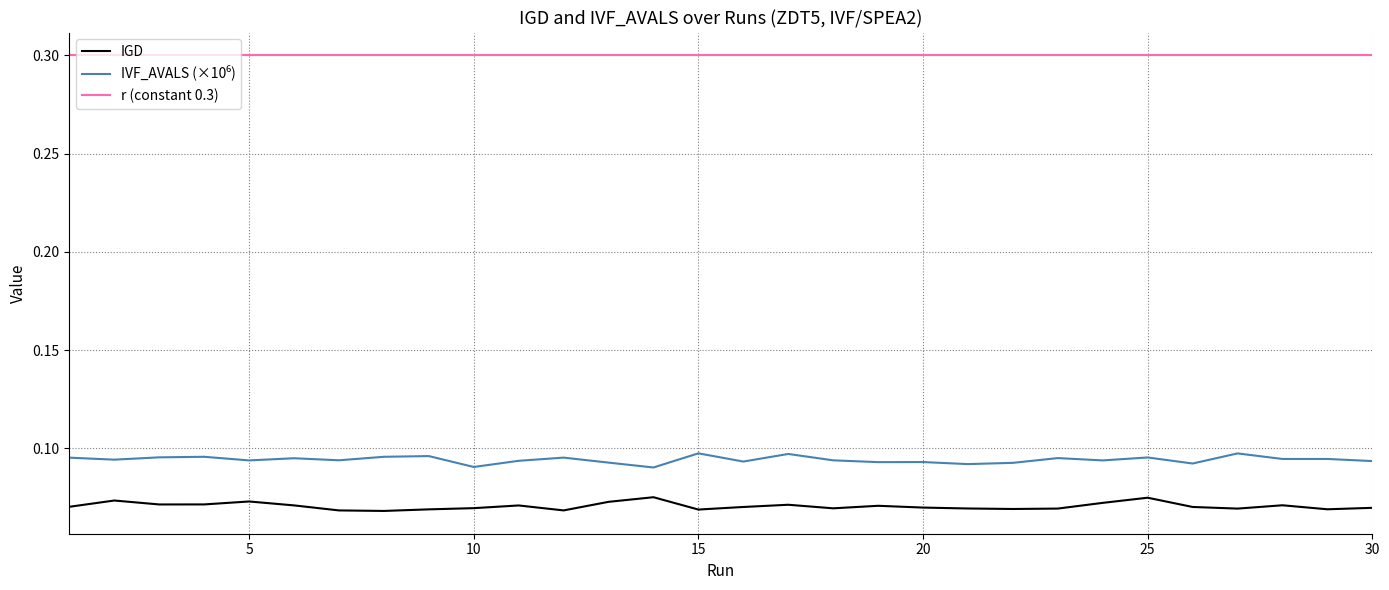

Which series has the largest total across all categories?

r (constant 0.3)